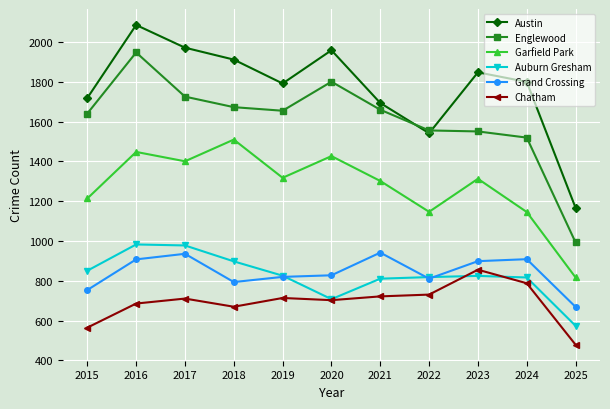

What is the sum of all Chatham values?

7625